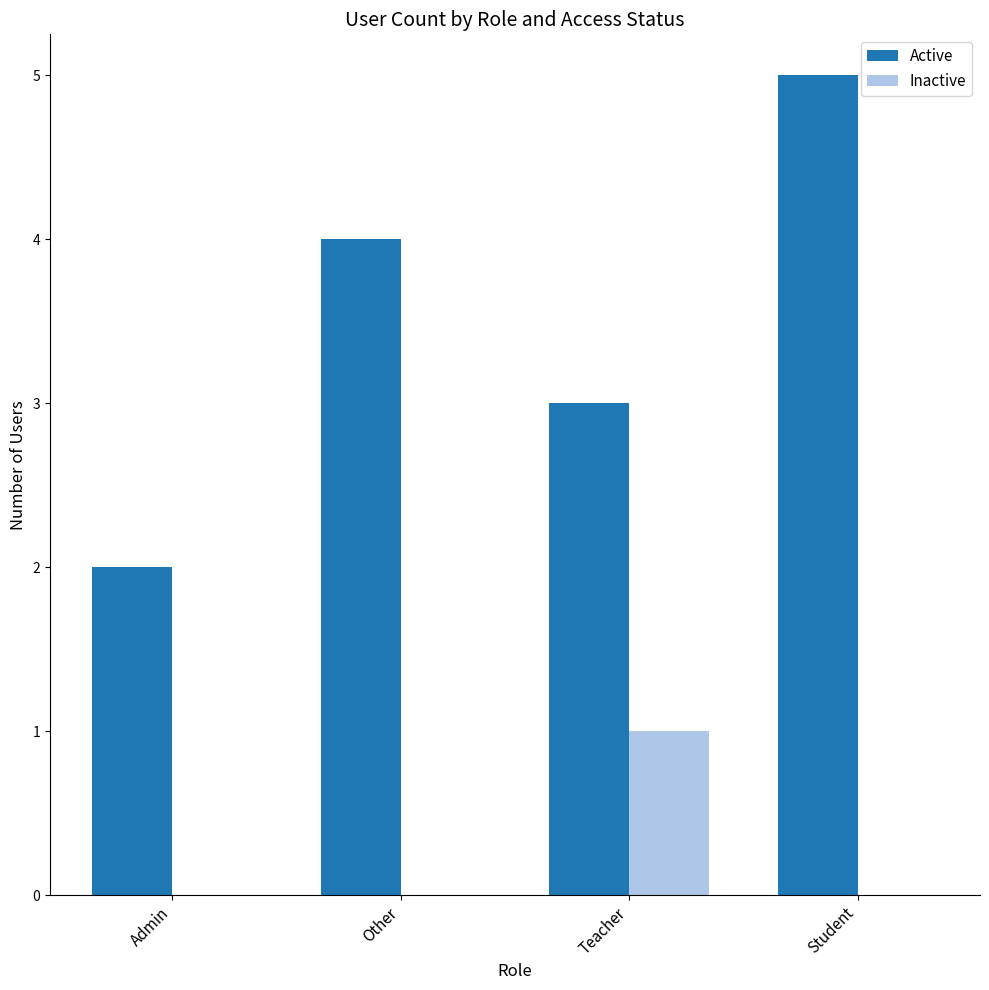

Reading right to left, extract all data points from this chart.

Active: 5	3	4	2
Inactive: 0	1	0	0